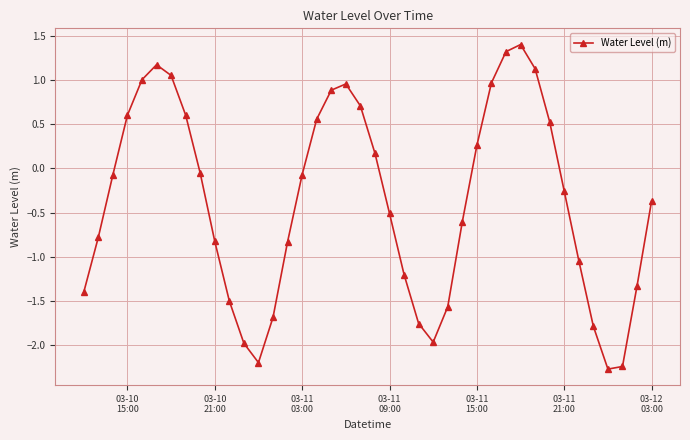

True or false: there are more than 2 points higher than both neighbors.

True